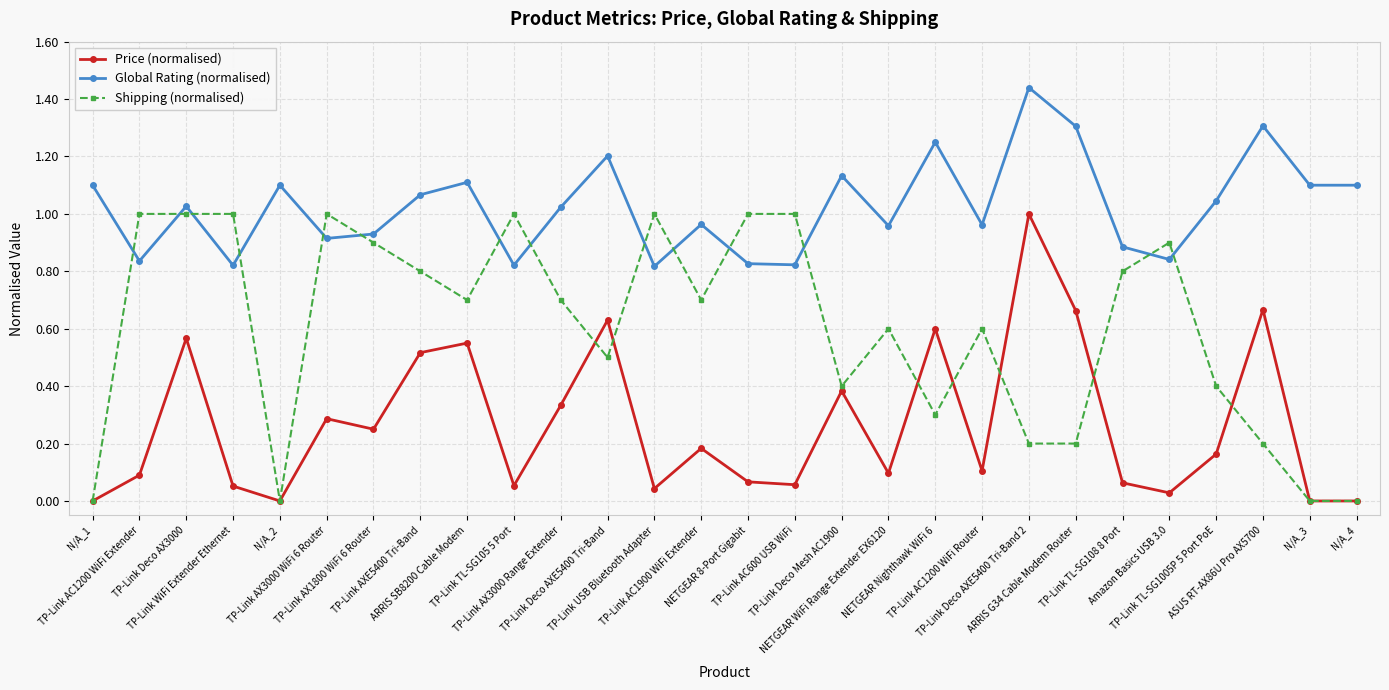

Which series has the largest total across all categories?

Global Rating (normalised)